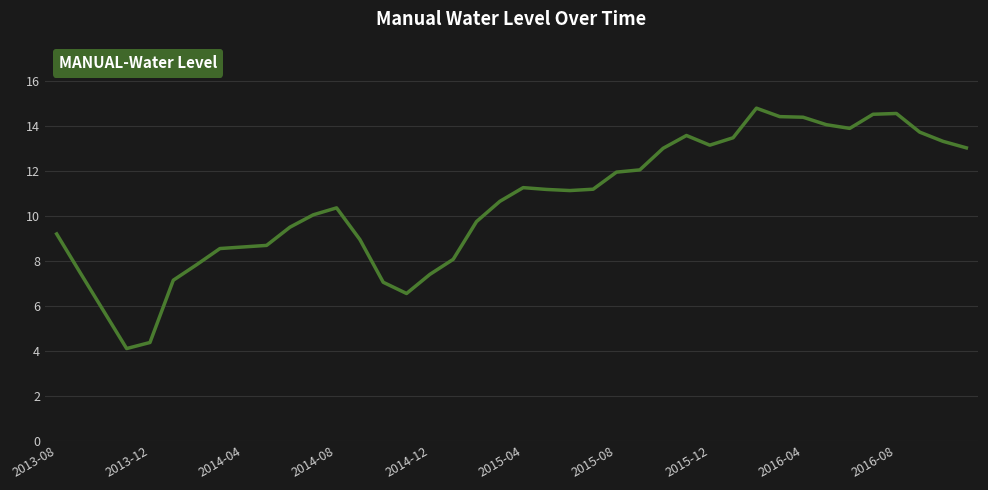

What is the minimum value shown in the chart?

4.1